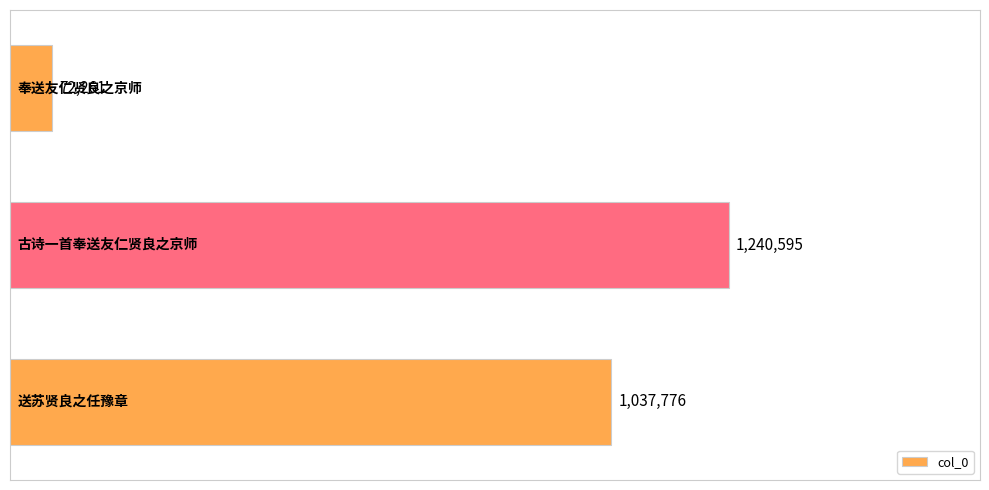

What is the value of the 2nd bar from the top?

1240595